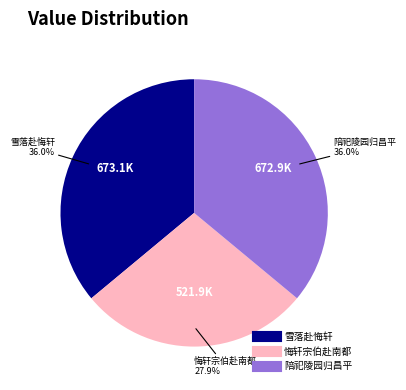

Is there a majority slice in this chart?

No